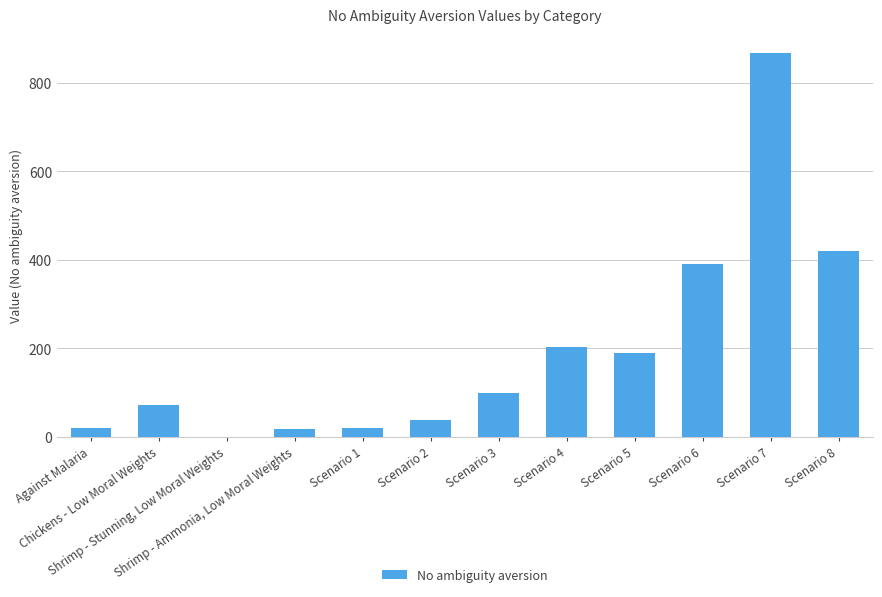

How many series are shown in this chart?

1